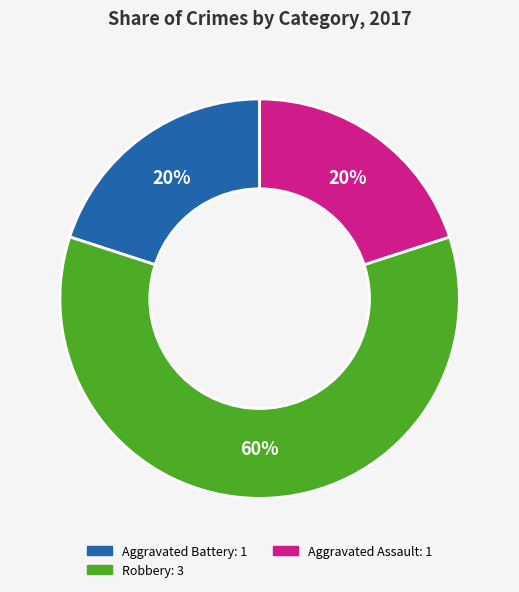

How many segments does this pie chart have?

3